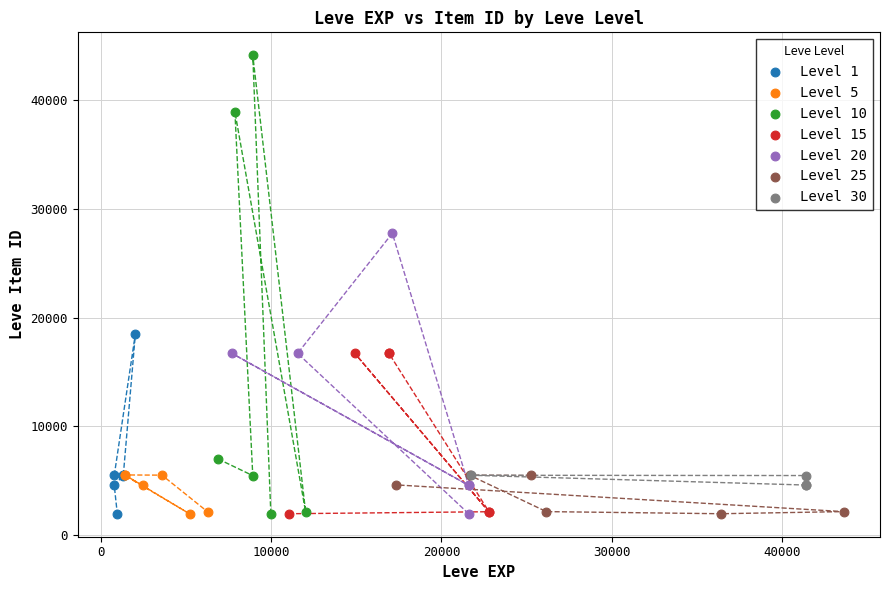

Which series has the widest spread of Y values?

Level 10